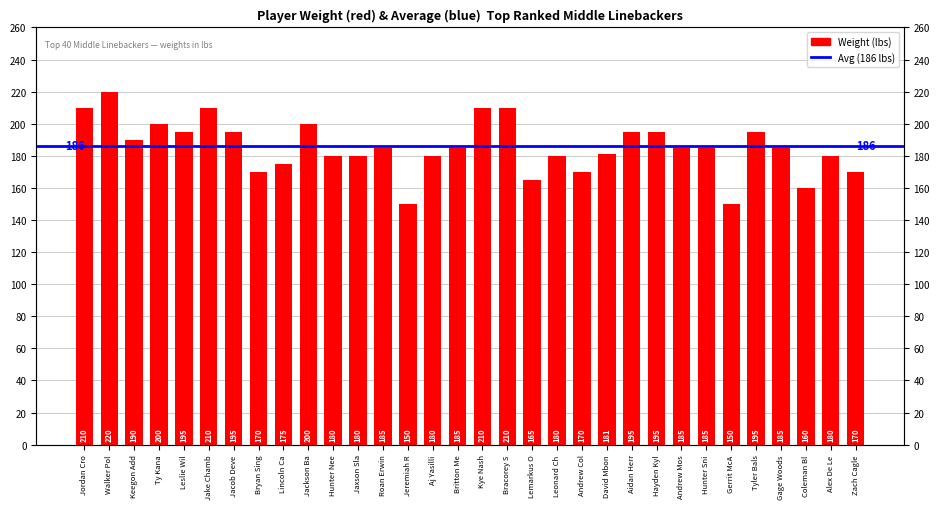

What is the average value?

186